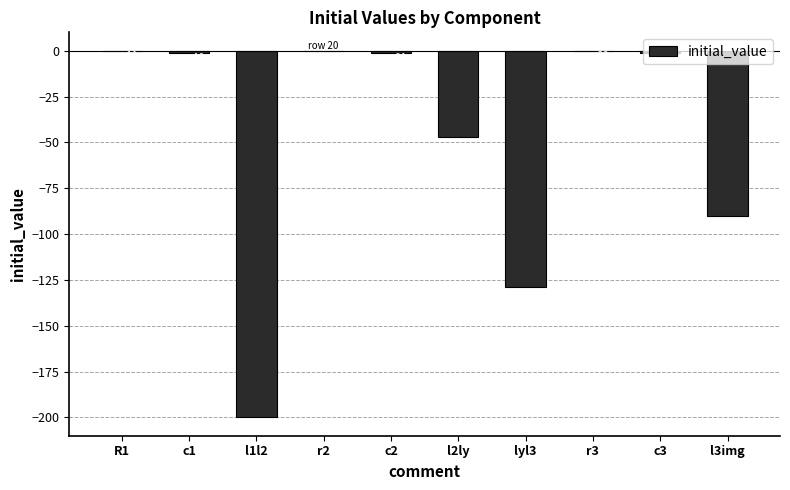

The chart shows a value of -129.0 at lyl3. True or false?

True